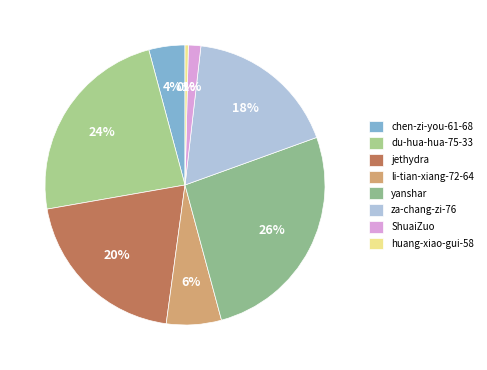

What is the largest slice in the pie chart?

yanshar